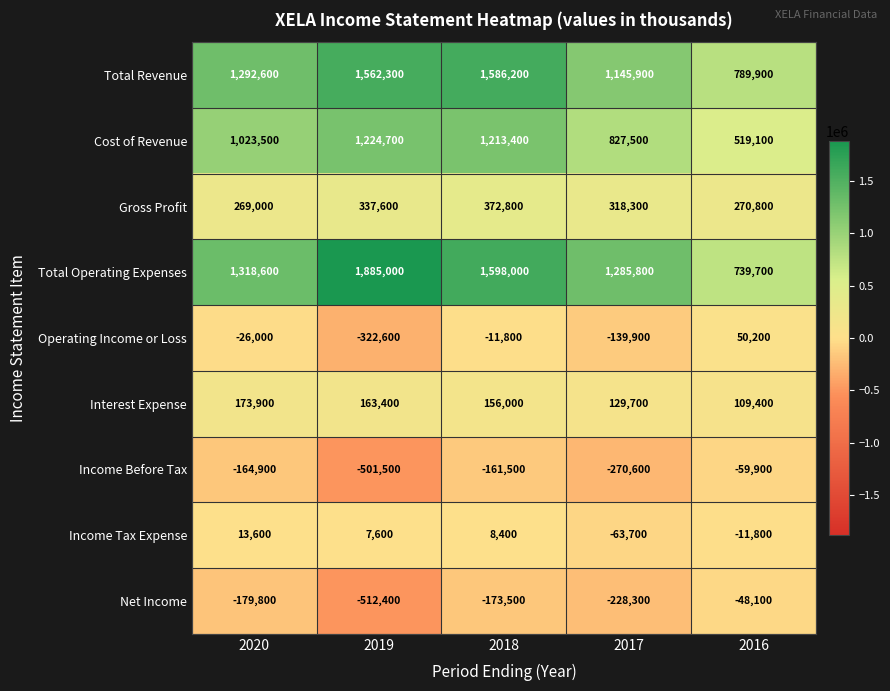

Which series has the widest spread of values?

Total Operating Expenses